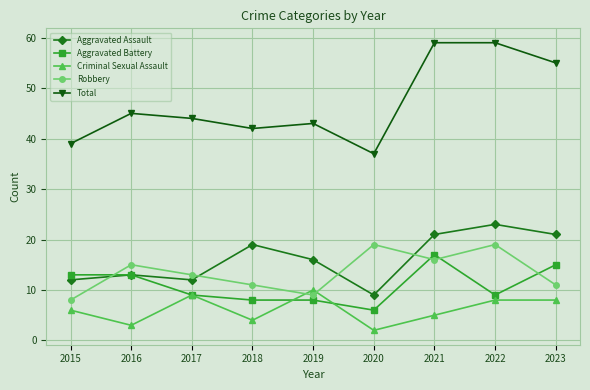

Is it true that Robbery equals 11 at 2018?

True